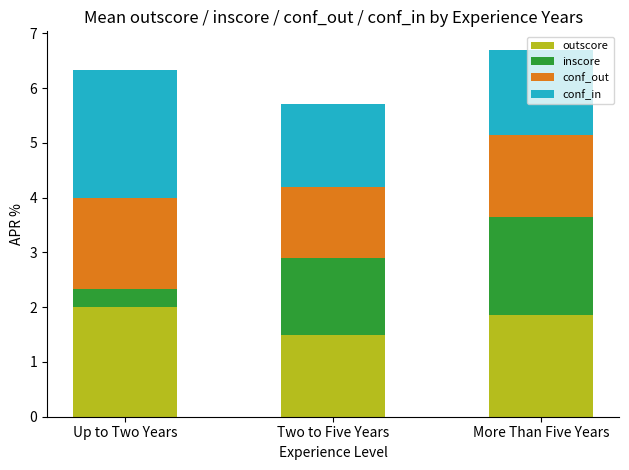

Count the outscore values in the range 1 to 2.

3